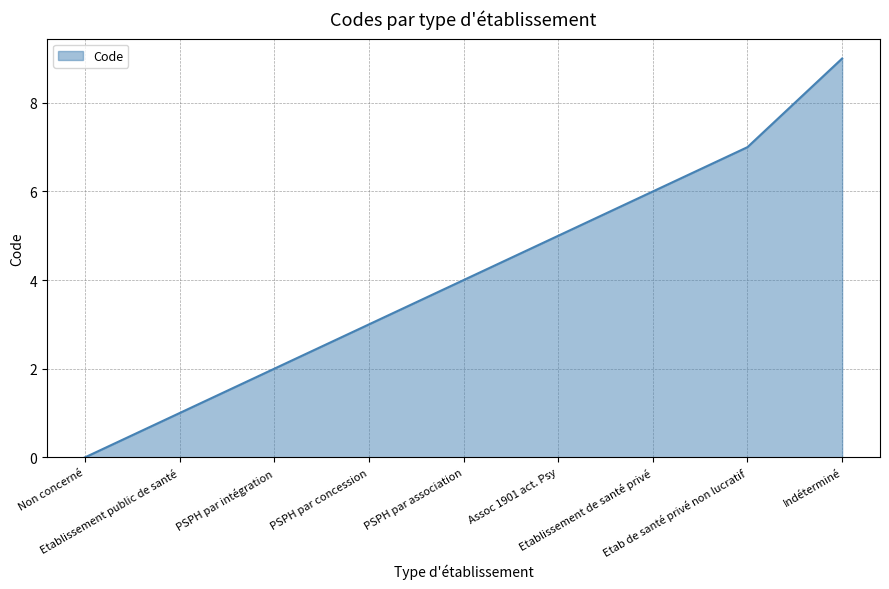

What is the difference between the maximum and minimum values?

9